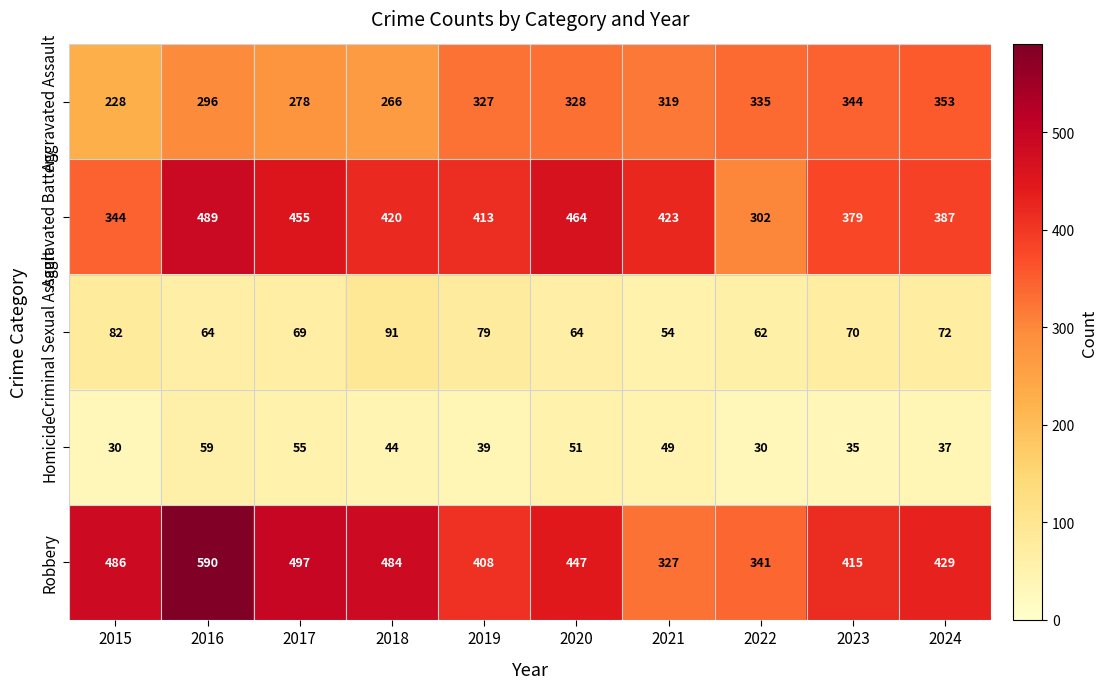

Which label corresponds to the largest value in the chart?

2016